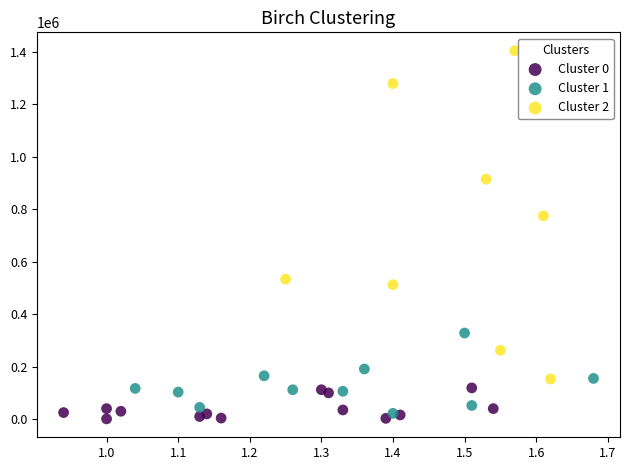

Which series reaches the maximum Y coordinate?

Cluster 2